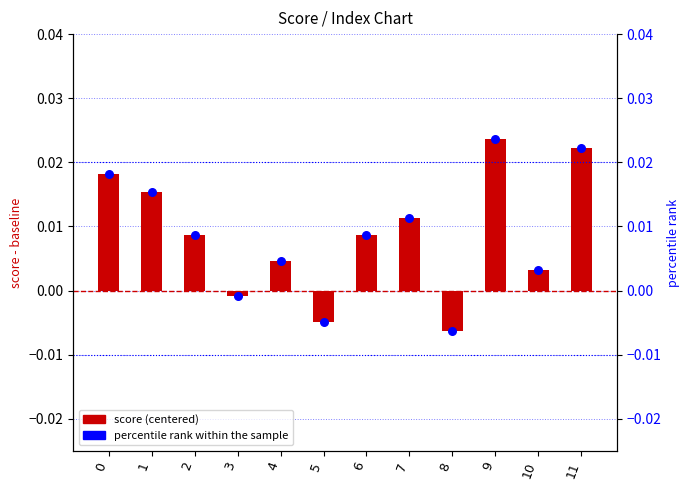

Which series has the largest total across all categories?

score (centered)